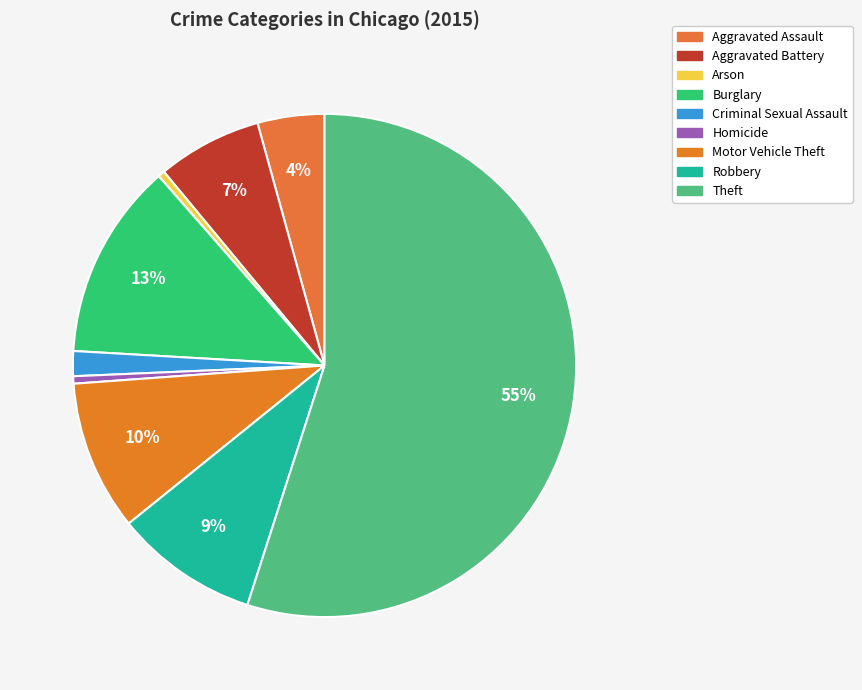

What is the change in value from Arson to Theft?

+56902